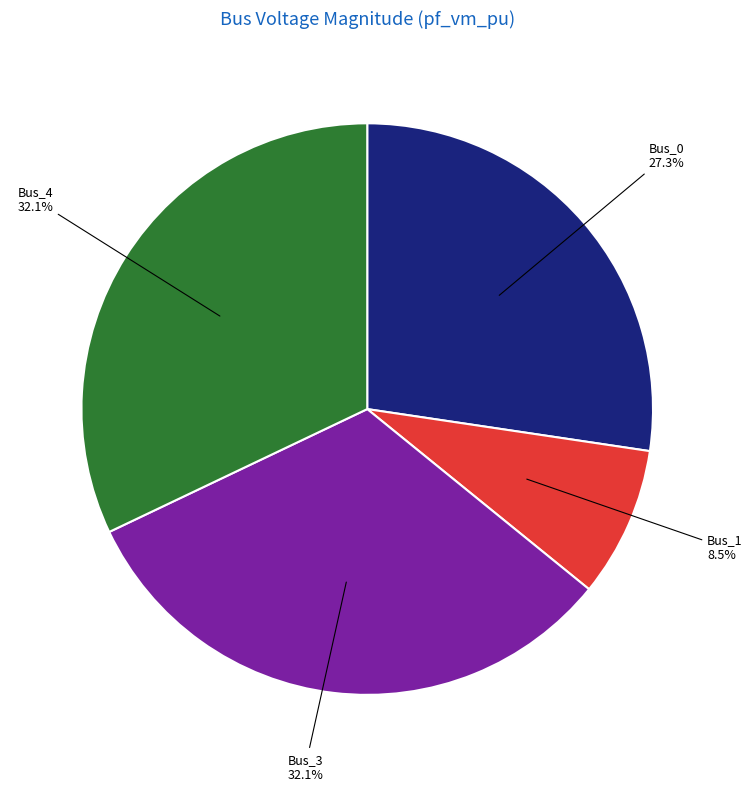

Does any single category account for the majority?

No